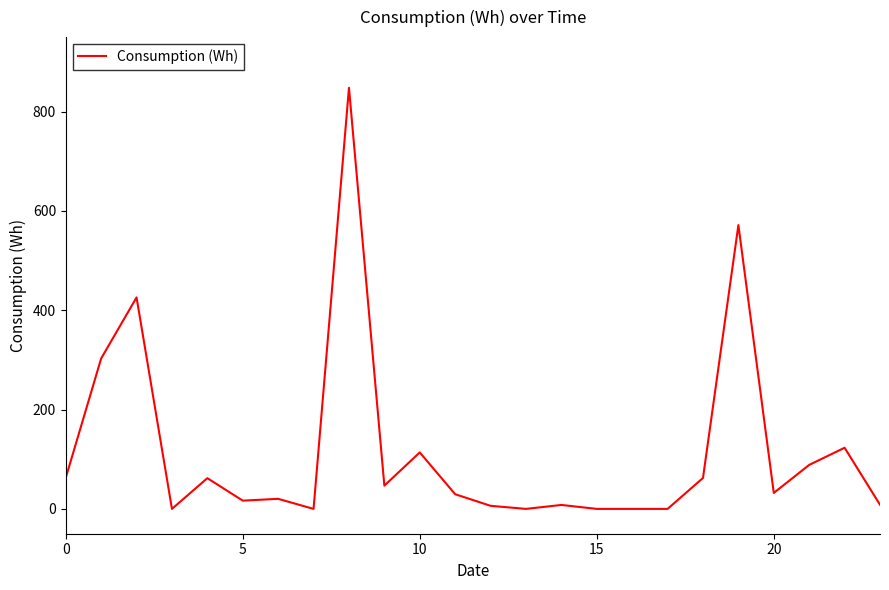

What is the difference between the maximum and minimum values?

848.0